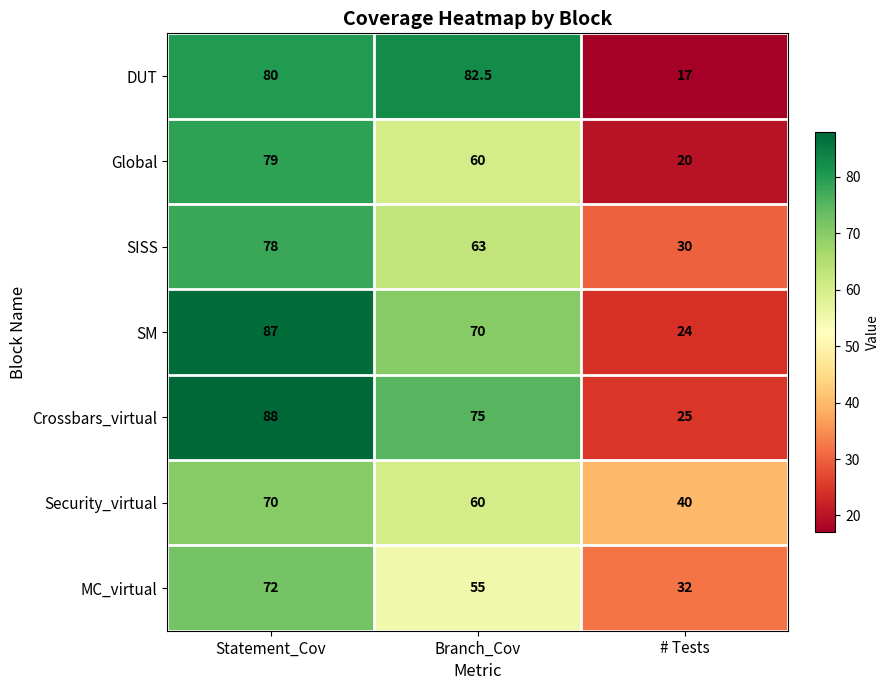

What is the smallest value displayed?

17.0